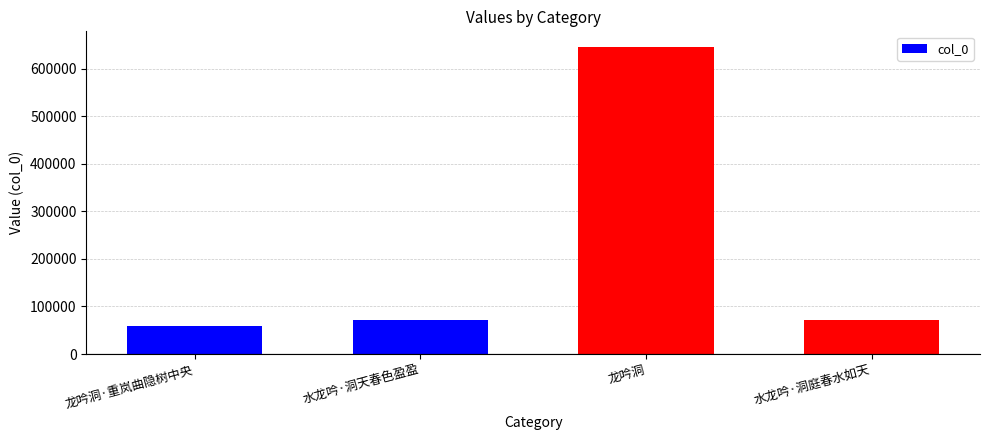

What is the label of the 3rd bar from the left?

龙吟洞